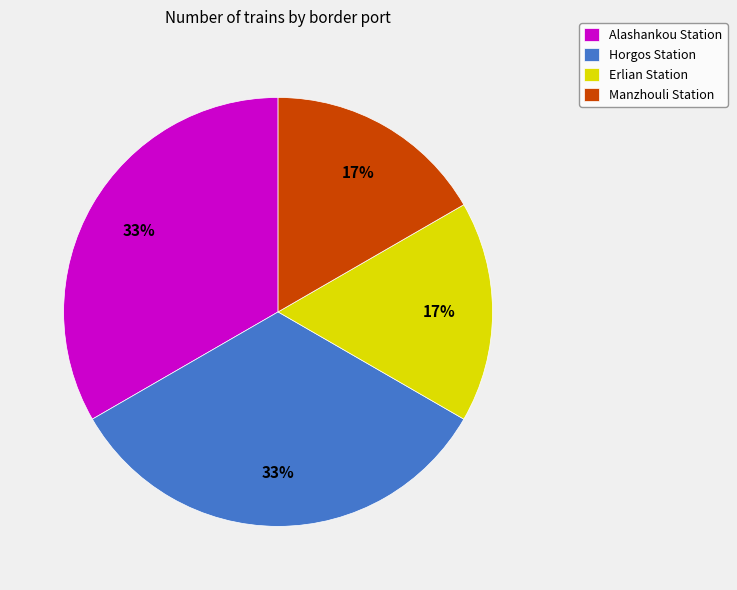

Count the number of slices in the pie.

4